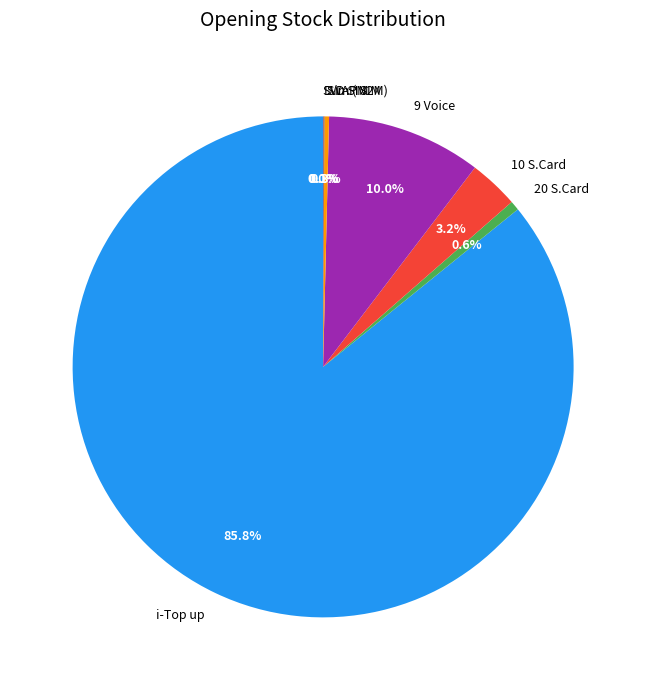

To the nearest percent, what is the difference between the largest and smallest slice percentages?

86%